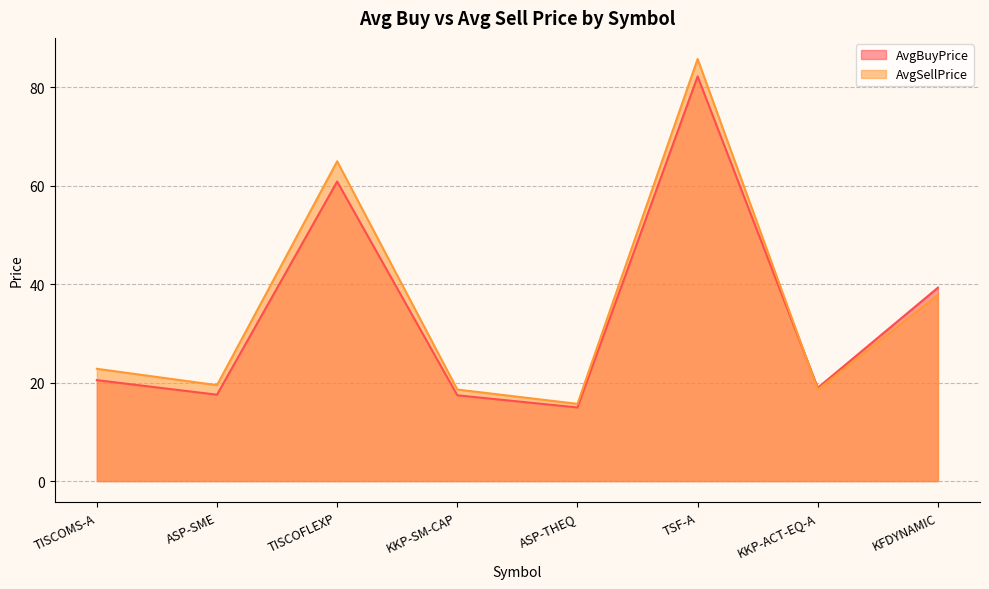

What is the spread (max minus min) of values at TISCOMS-A?

2.3